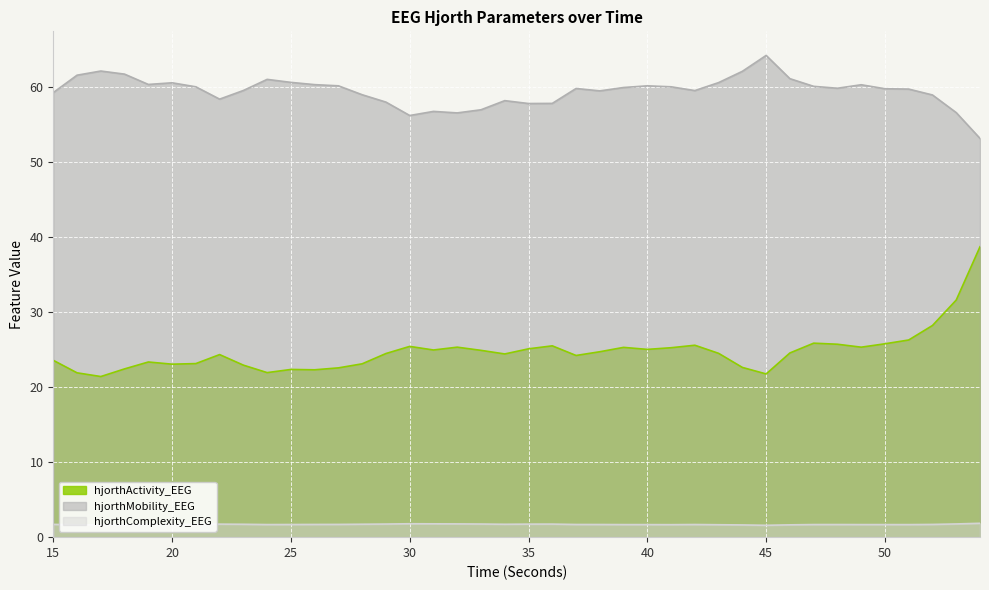

What is the value of the hjorthComplexity_EEG point at the 28th from the left?

1.7